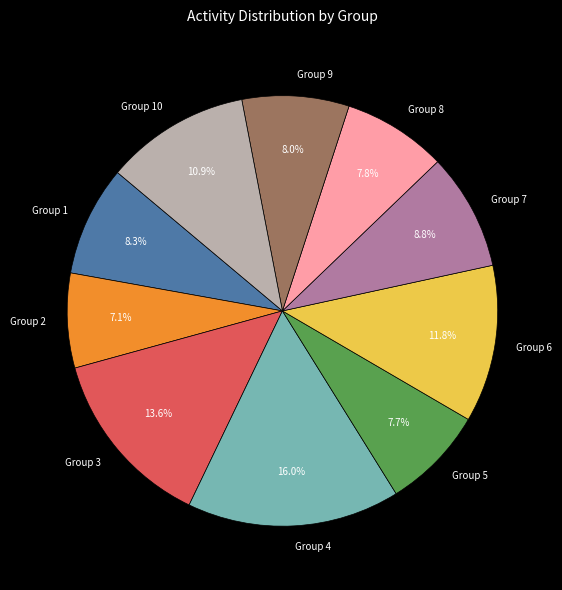

Which slice is the largest?

Group 4